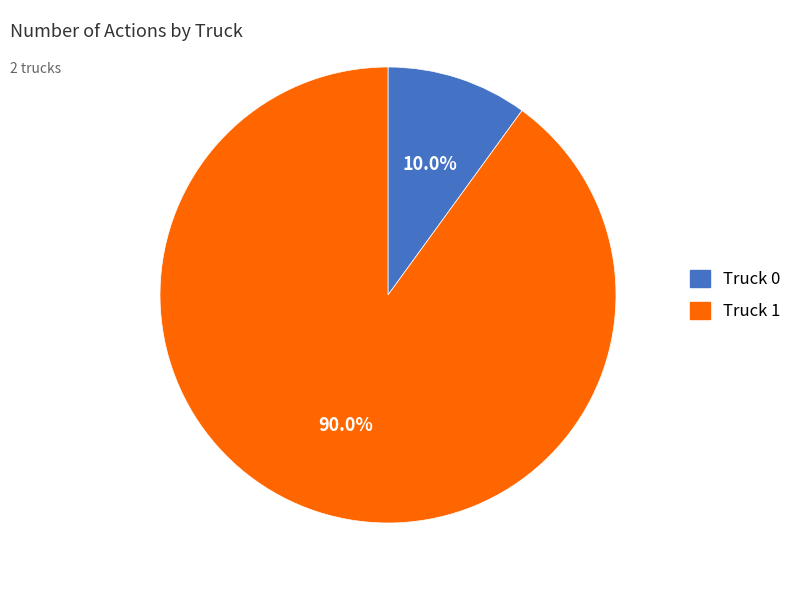

Between Truck 0 and Truck 1, which is larger?

Truck 1